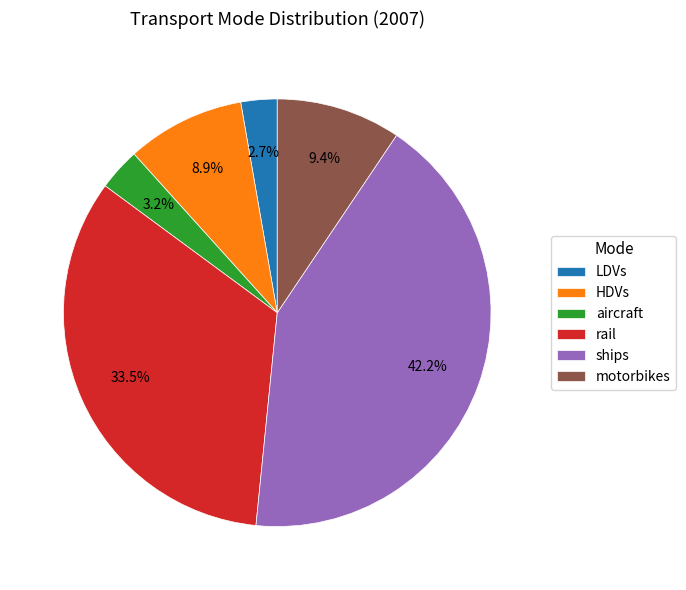

How many slices are in this pie chart?

6